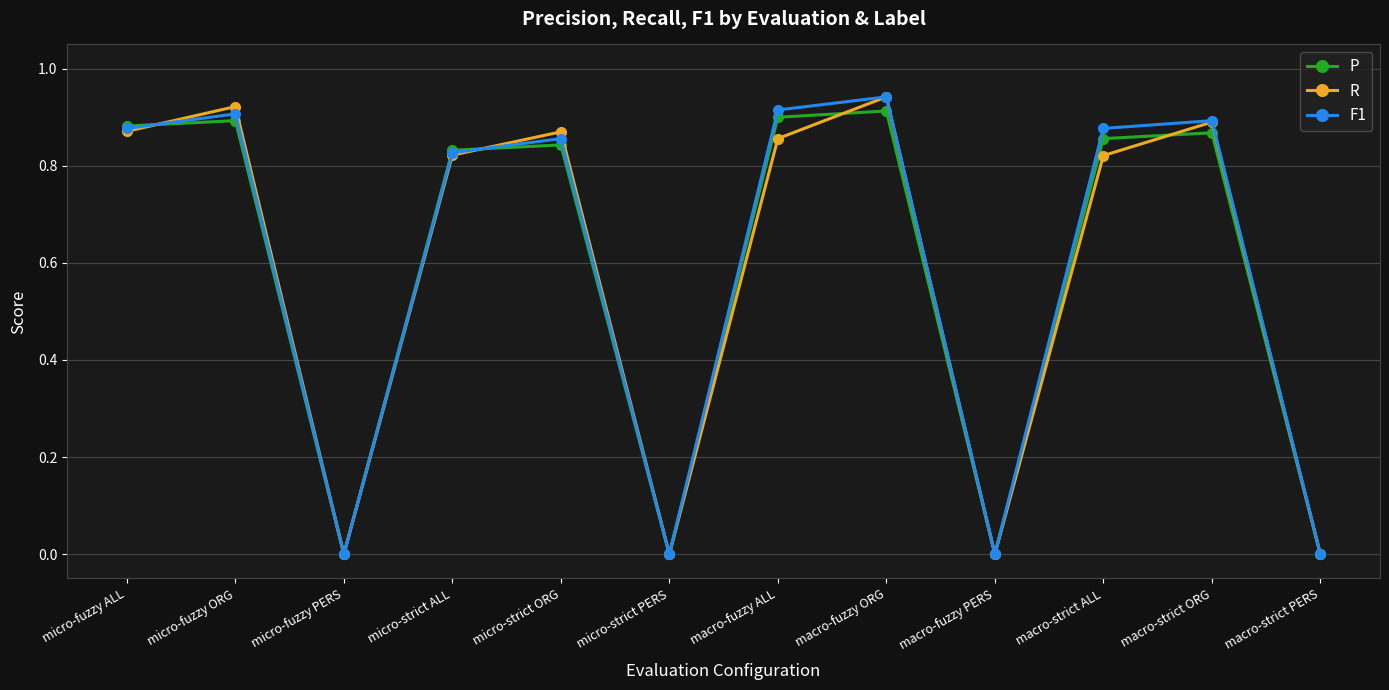

Between micro-strict ALL and macro-fuzzy PERS, which series saw the biggest shift?

P